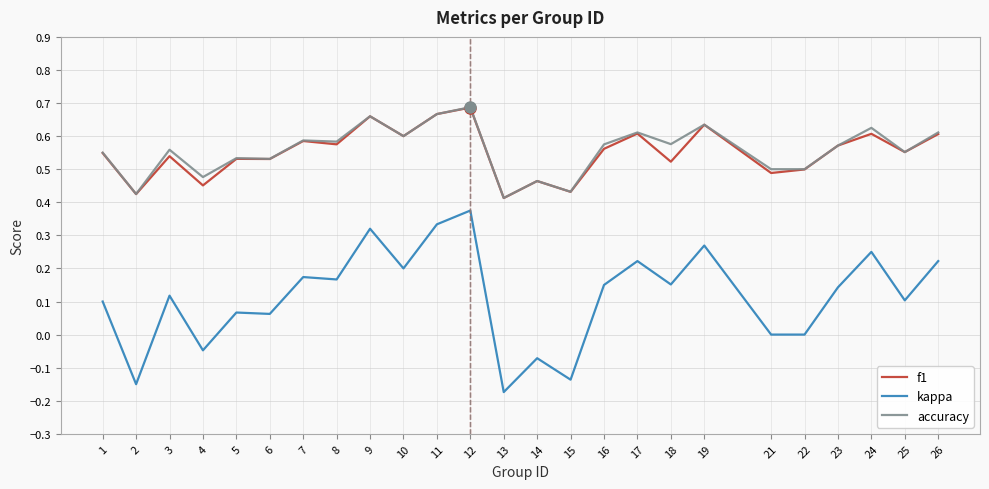

The value of f1 at 2 is 0.6. True or false?

False